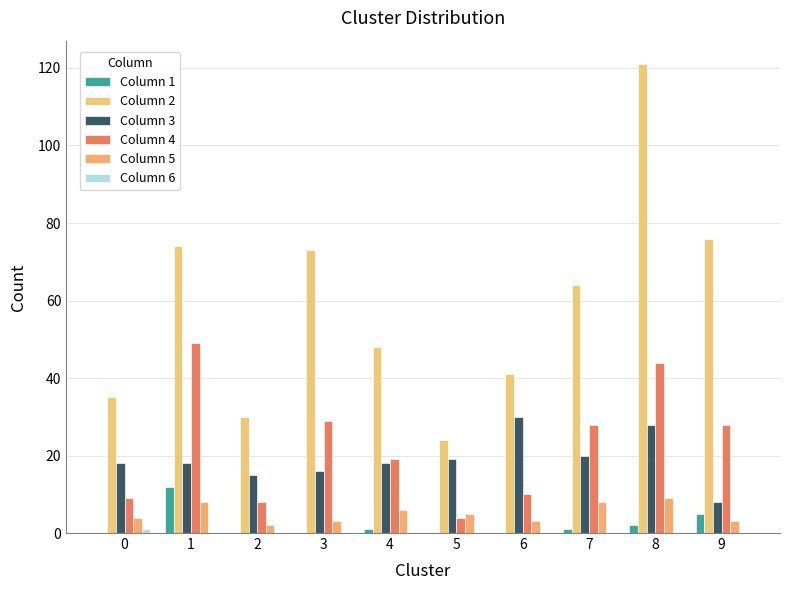

What is the difference between the highest and lowest values at 5?

24